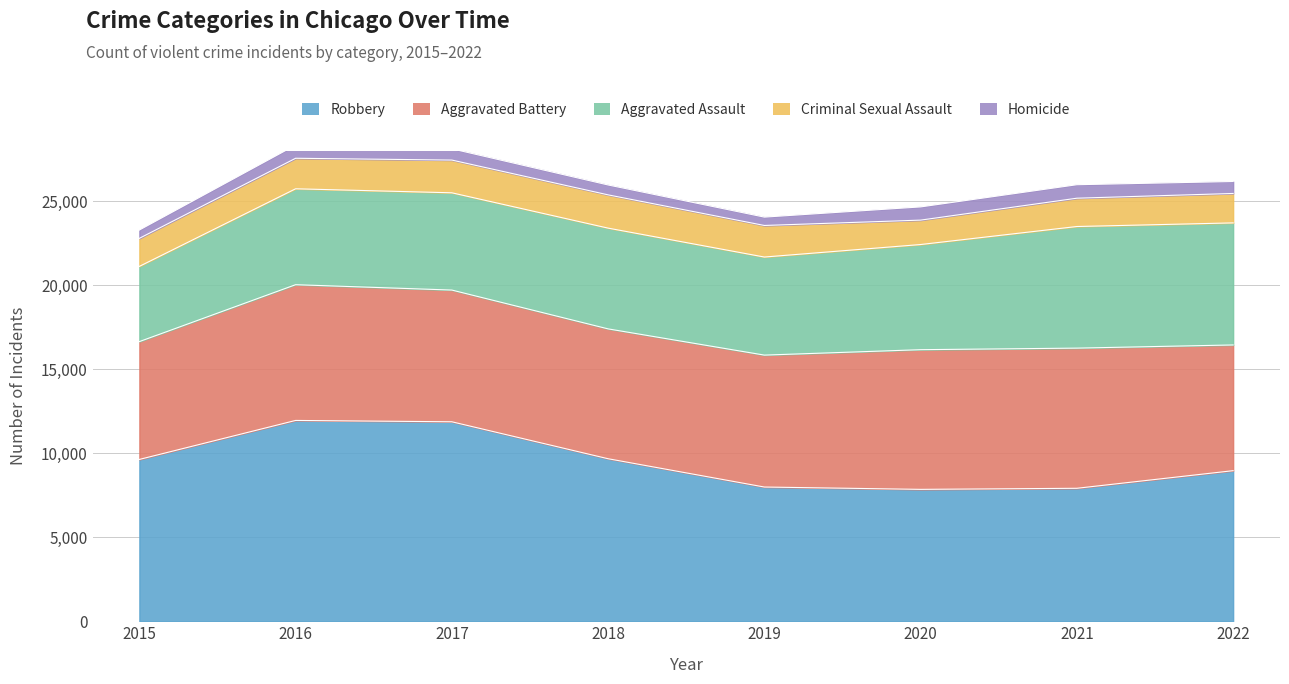

What is the approximate value of Robbery at 2018, to the nearest 10?

9680